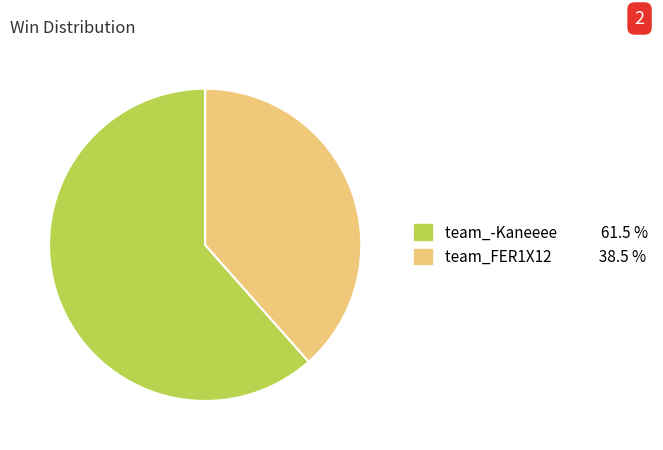

Combined, do team_-Kaneeee and team_FER1X12 account for over 50%?

Yes